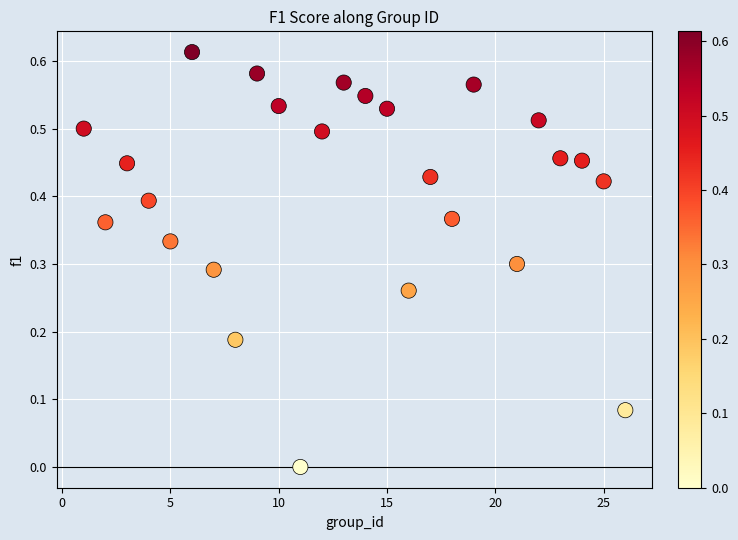

What is the range of X values (max minus min)?

25.0